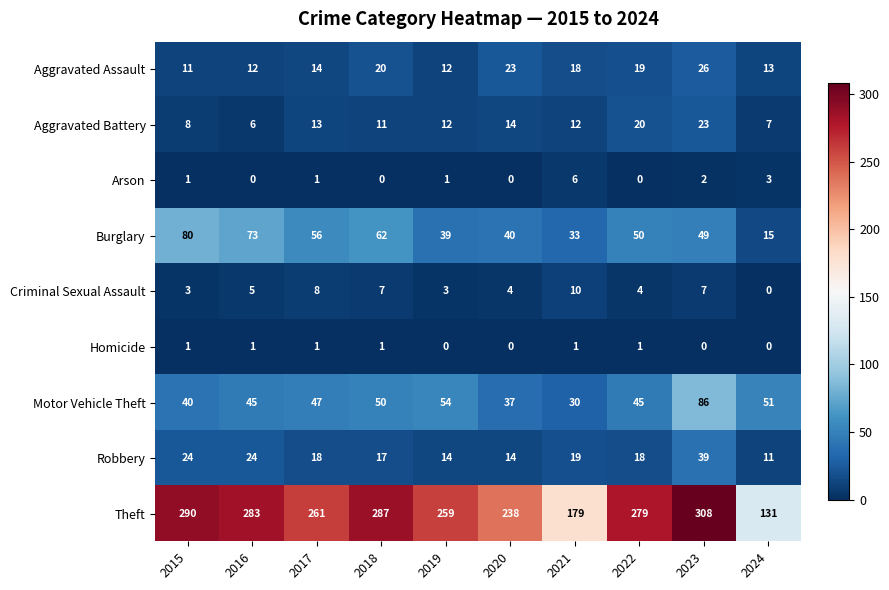

How many distinct data groups are displayed?

9